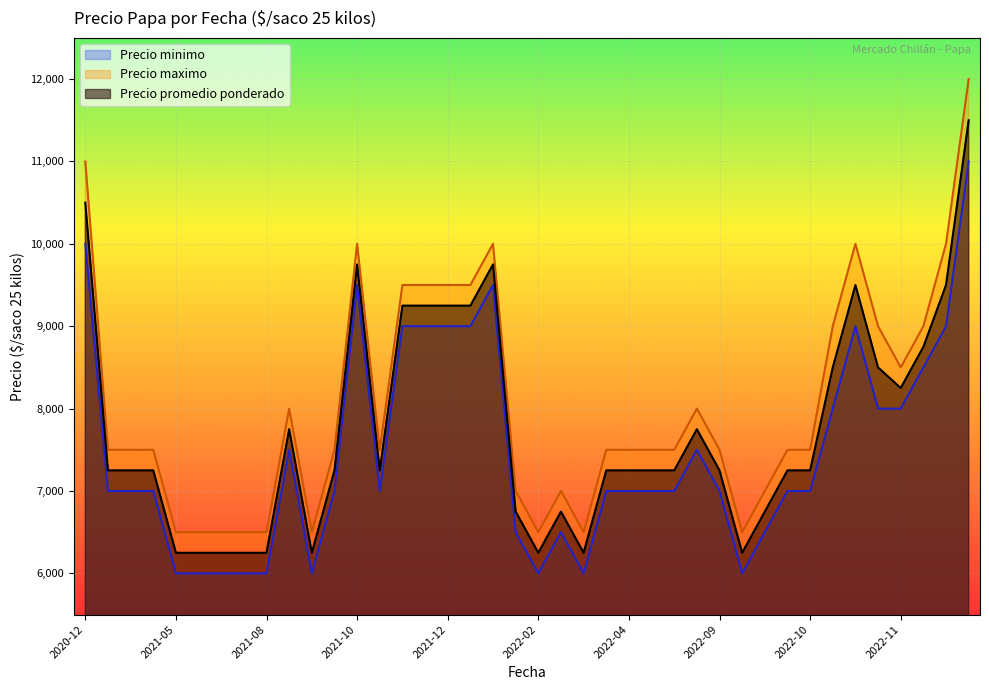

How many Precio minimo values are between 6500 and 9000?

27